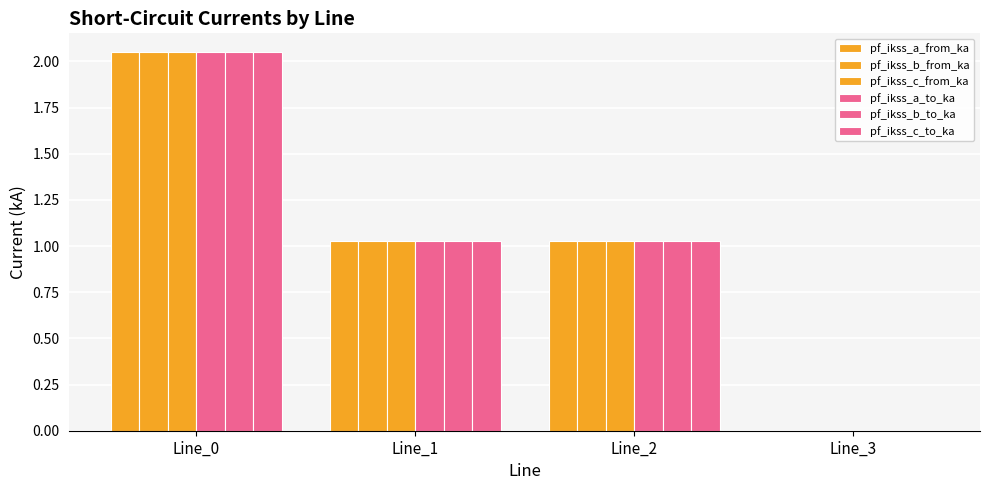

The pf_ikss_a_from_ka series shows 2.0 at Line_0. True or false?

True